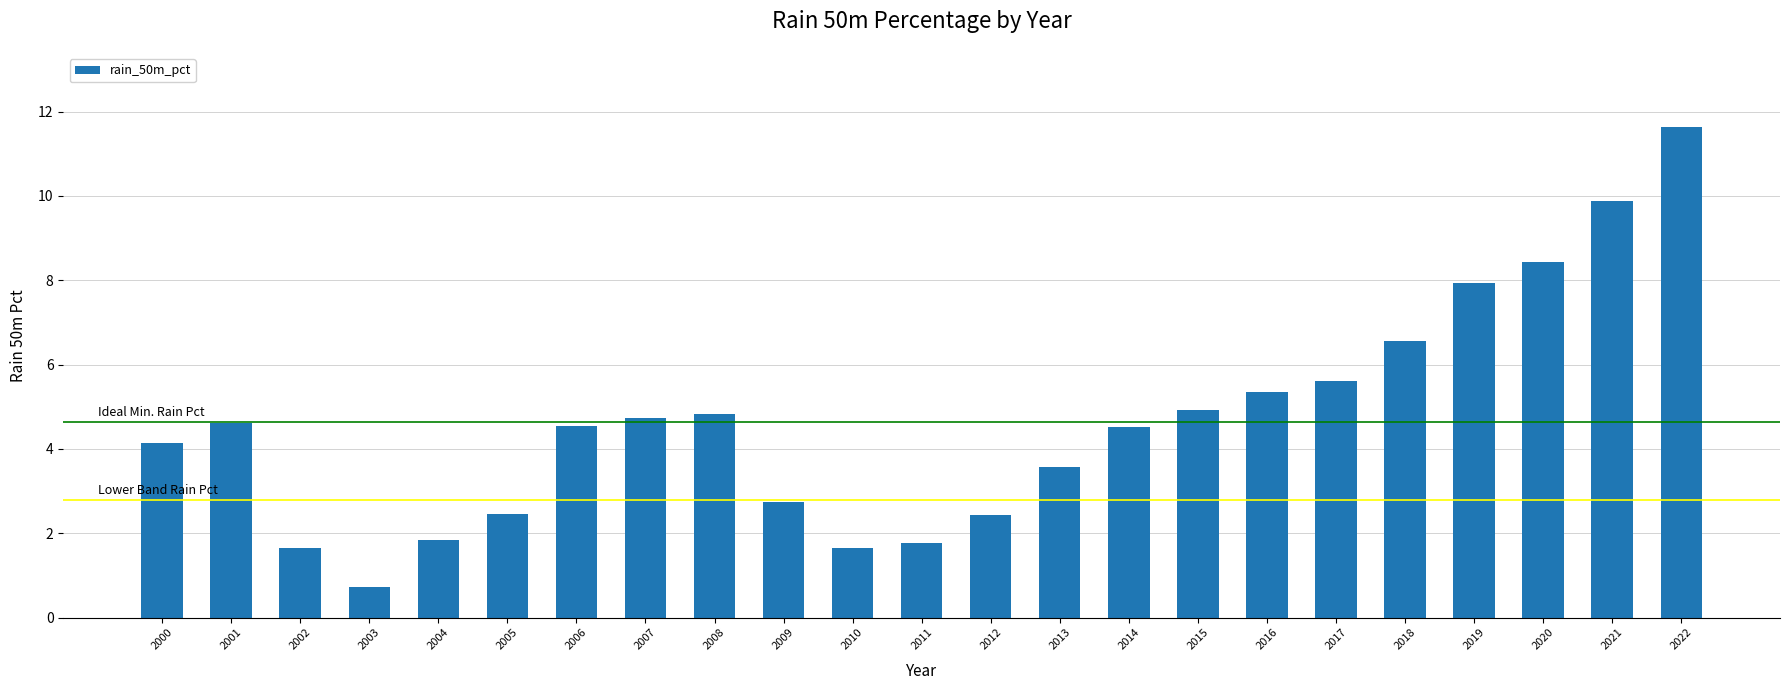

Which has a higher value, 2007 or 2000?

2007